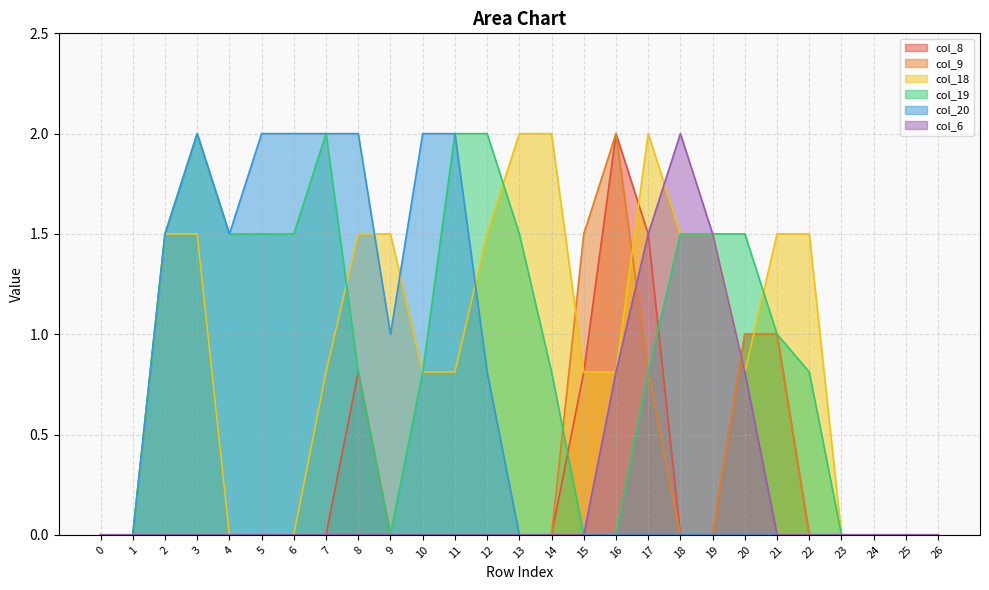

Where is col_18 nearest to the value 1?

7